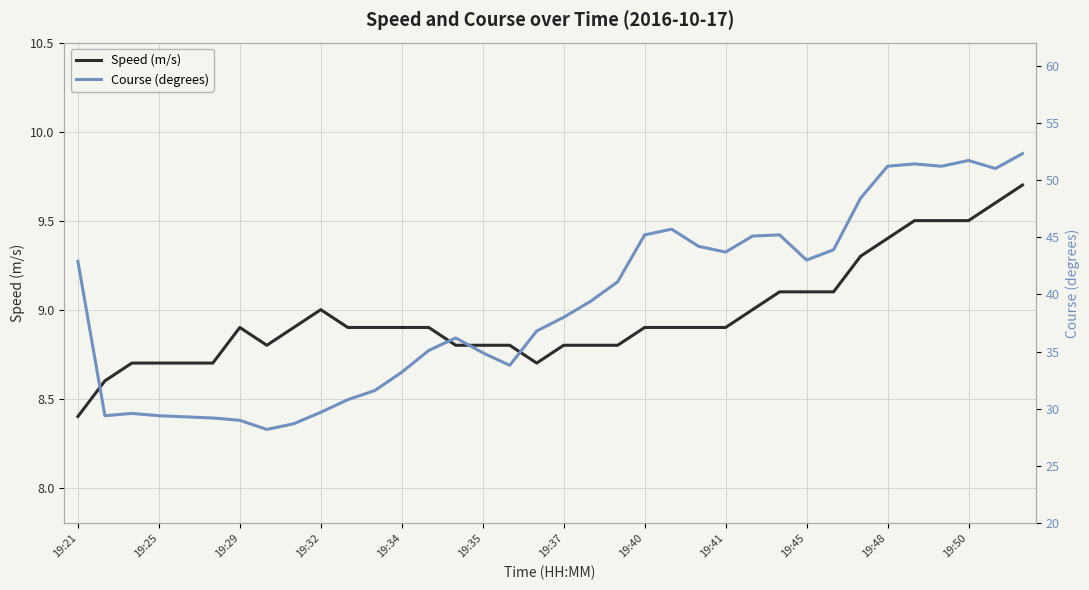

In Speed (m/s), how many points are lower than both neighbors (excluding endpoints)?

2